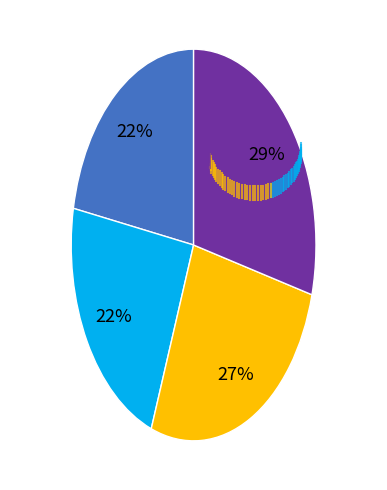

To the nearest percent, what is the difference between the largest and smallest slice percentages?

7%